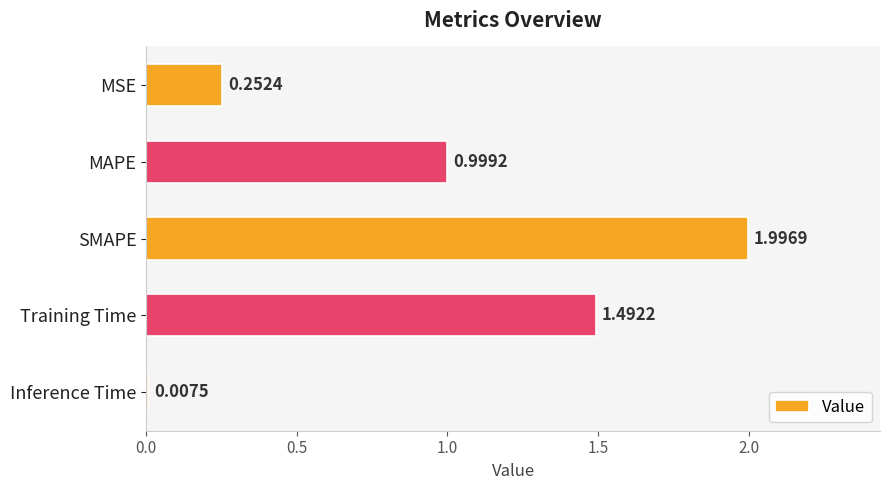

Between Training Time and MSE, which is larger?

Training Time